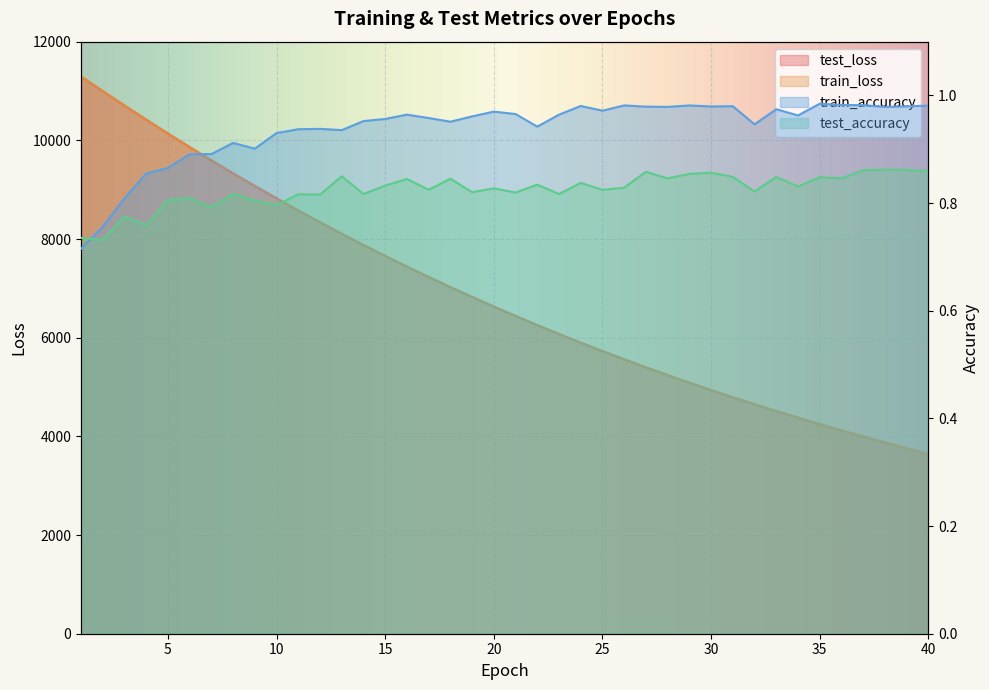

Reading left to right, list all the values displayed in this chart.

test_loss: 11292.4	10997.0	10705.8	10419.0	10138.1	9863.4	9594.2	9331.5	9074.9	8823.8	8579.1	8340.1	8107.1	7879.9	7657.9	7441.4	7230.8	7025.5	6825.6	6630.4	6440.2	6254.8	6074.8	5898.9	5728.0	5561.2	5398.9	5241.3	5087.4	4937.8	4792.3	4650.4	4512.6	4378.2	4247.6	4120.5	3996.9	3876.5	3759.6	3645.7
train_loss: 11292.0	10995.9	10703.4	10416.4	10135.9	9861.0	9592.4	9329.4	9072.9	8821.7	8576.9	8338.0	8105.0	7877.6	7655.9	7439.8	7229.1	7023.8	6823.6	6628.5	6438.4	6253.5	6073.1	5897.4	5726.4	5559.8	5397.7	5239.9	5086.2	4936.6	4791.0	4649.4	4511.4	4377.3	4246.7	4119.6	3996.0	3875.8	3758.8	3645.0
train_accuracy: 0.7	0.8	0.8	0.9	0.9	0.9	0.9	0.9	0.9	0.9	0.9	0.9	0.9	1.0	1.0	1.0	1.0	1.0	1.0	1.0	1.0	0.9	1.0	1.0	1.0	1.0	1.0	1.0	1.0	1.0	1.0	0.9	1.0	1.0	1.0	1.0	1.0	1.0	1.0	1.0
test_accuracy: 0.7	0.7	0.8	0.8	0.8	0.8	0.8	0.8	0.8	0.8	0.8	0.8	0.8	0.8	0.8	0.8	0.8	0.8	0.8	0.8	0.8	0.8	0.8	0.8	0.8	0.8	0.9	0.8	0.9	0.9	0.8	0.8	0.8	0.8	0.8	0.8	0.9	0.9	0.9	0.9